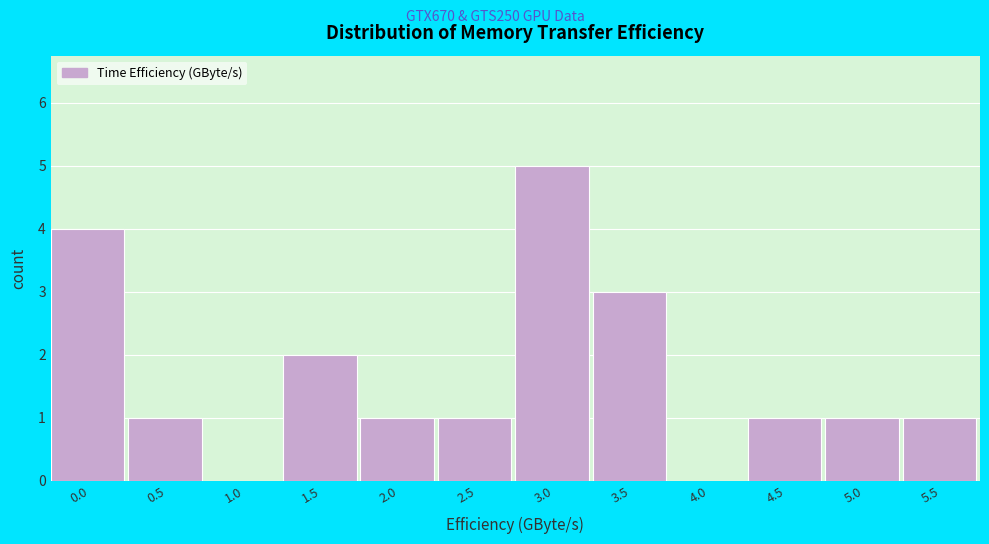

Reading left to right, extract all data points from this chart.

0.0=4	0.5=1	1.0=0	1.5=2	2.0=1	2.5=1	3.0=5	3.5=3	4.0=0	4.5=1	5.0=1	5.5=1